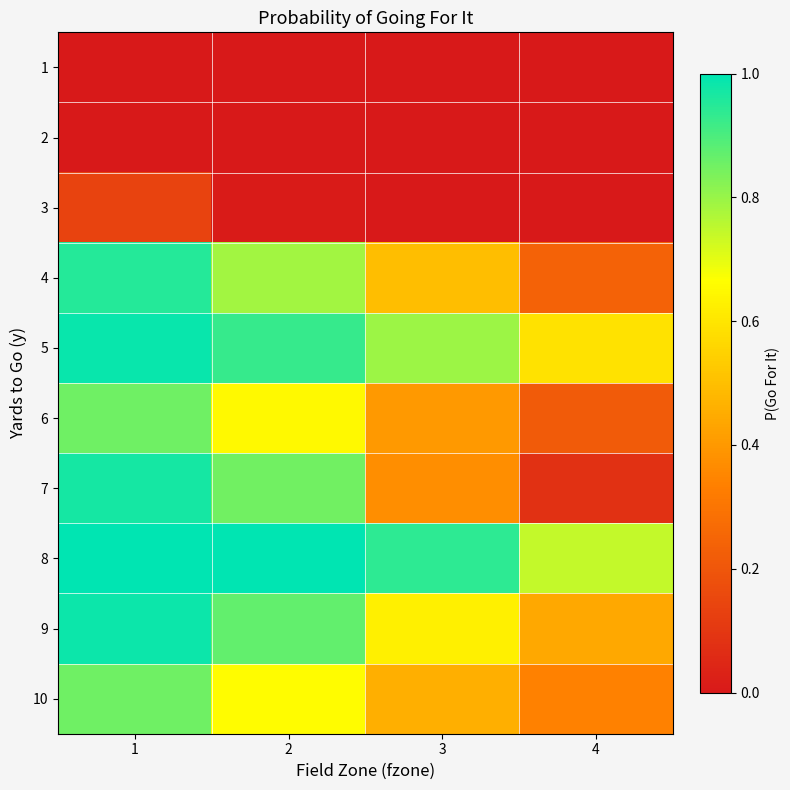

Between 2 and 1, which is larger?

2